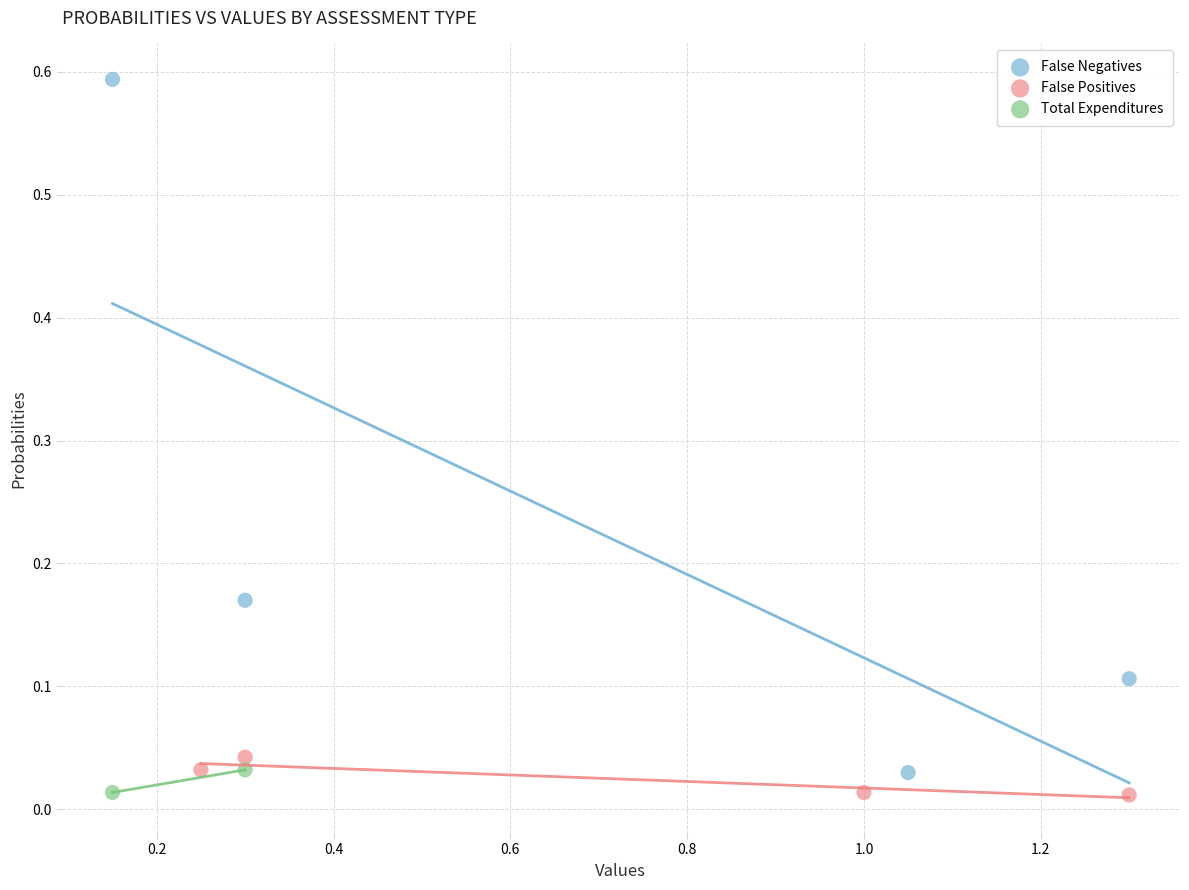

What are all the series names shown in the legend?

False Negatives, False Positives, Total Expenditures